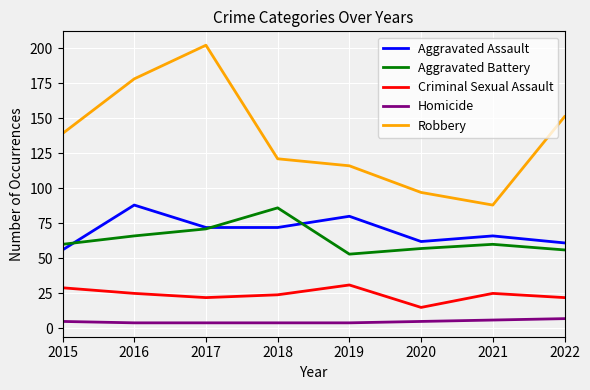

Rank the series at 2021 from highest to lowest value.

Robbery, Aggravated Assault, Aggravated Battery, Criminal Sexual Assault, Homicide